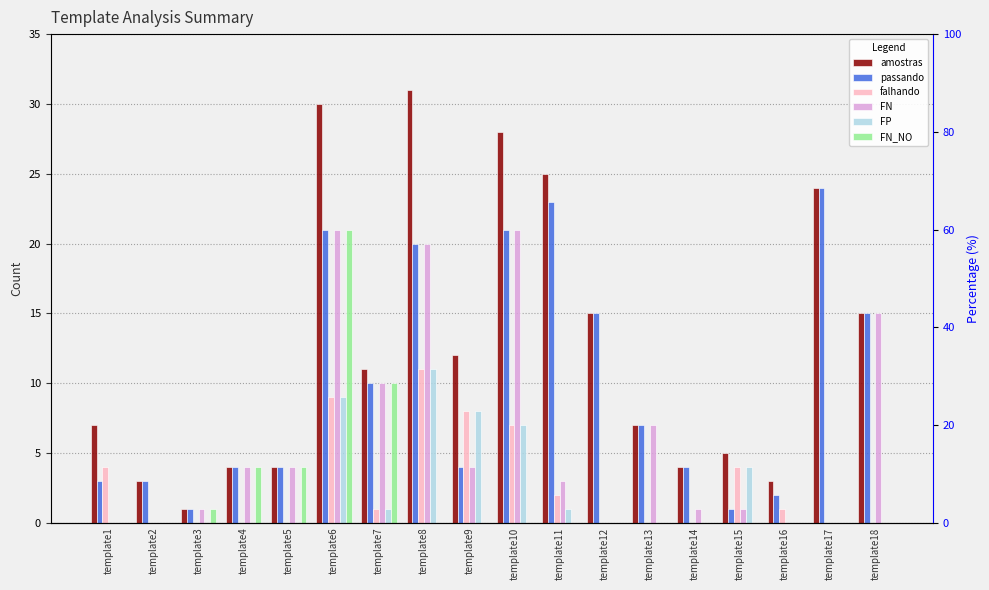

What is the value of the FN bar at the 15th from the left?

1